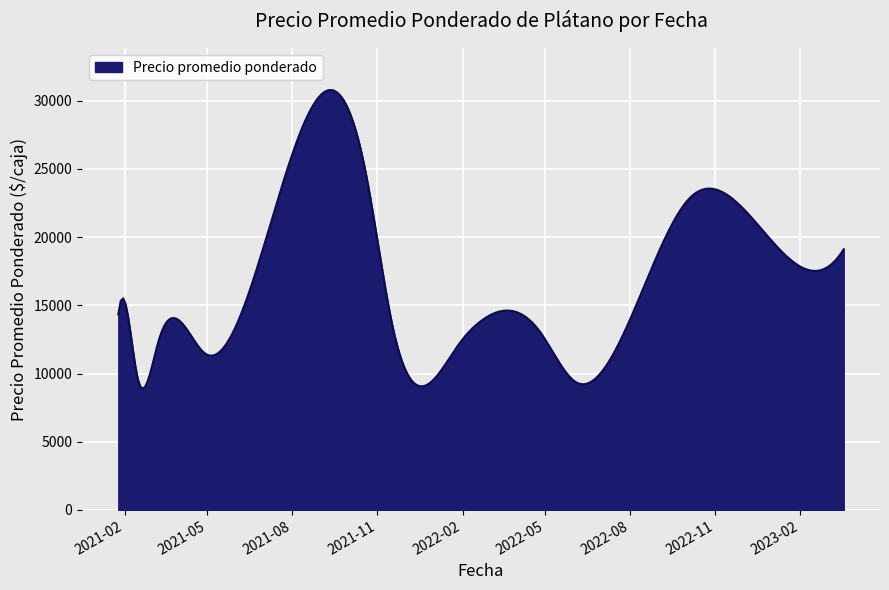

What is the maximum value shown in the chart?

30786.1